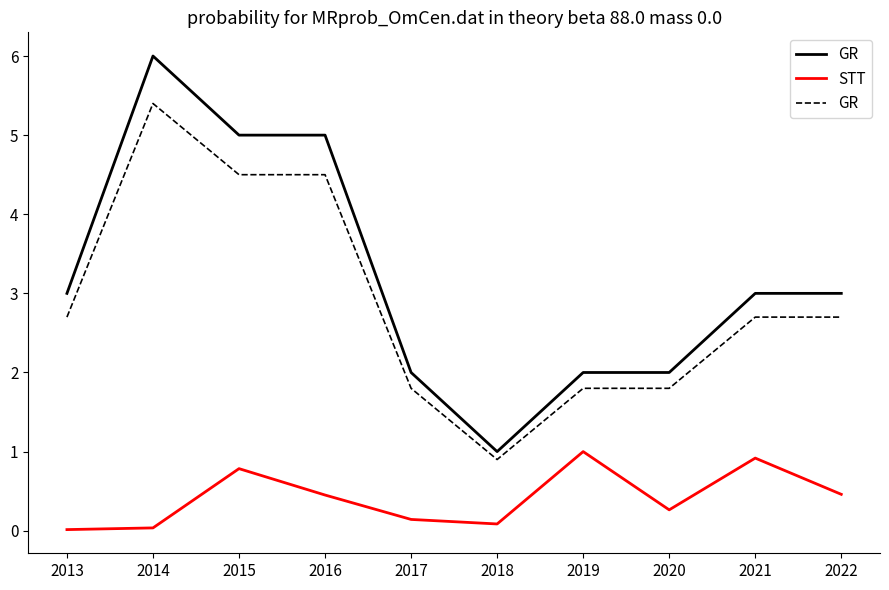

What is the difference between the second highest and minimum values in the STT series?

0.9